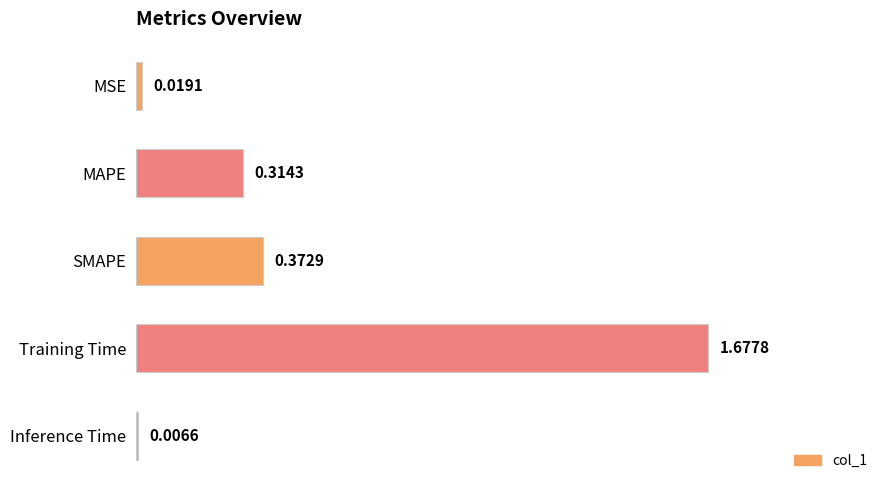

What is the label of the 3rd bar from the bottom?

SMAPE